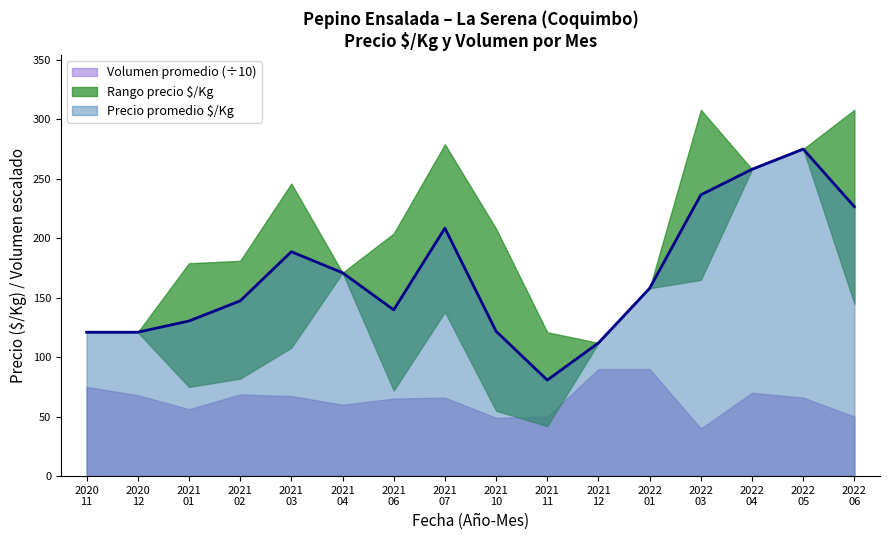

True or false: Precio maximo and Precio minimo cross at least once.

False